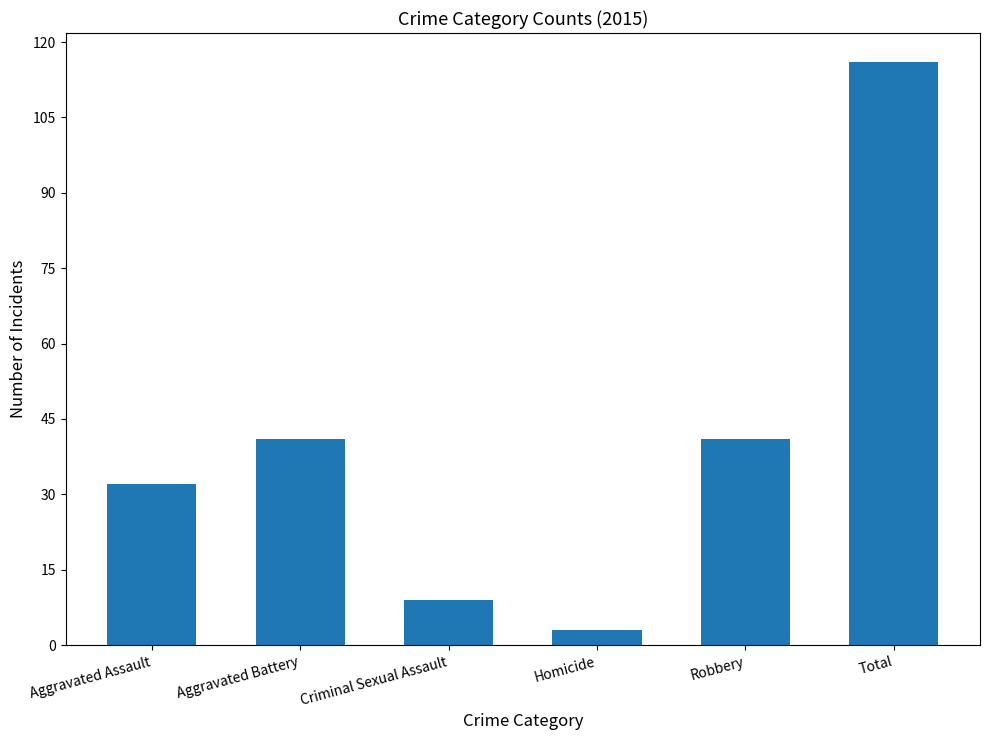

What is the label of the 4th bar from the left?

Homicide